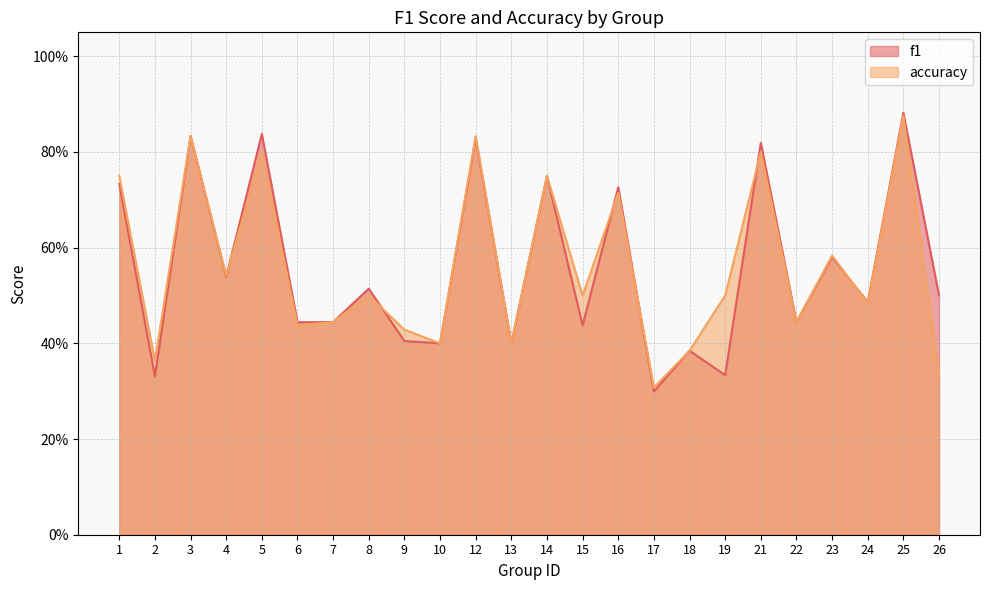

Where is f1 nearest to the value 0?

17